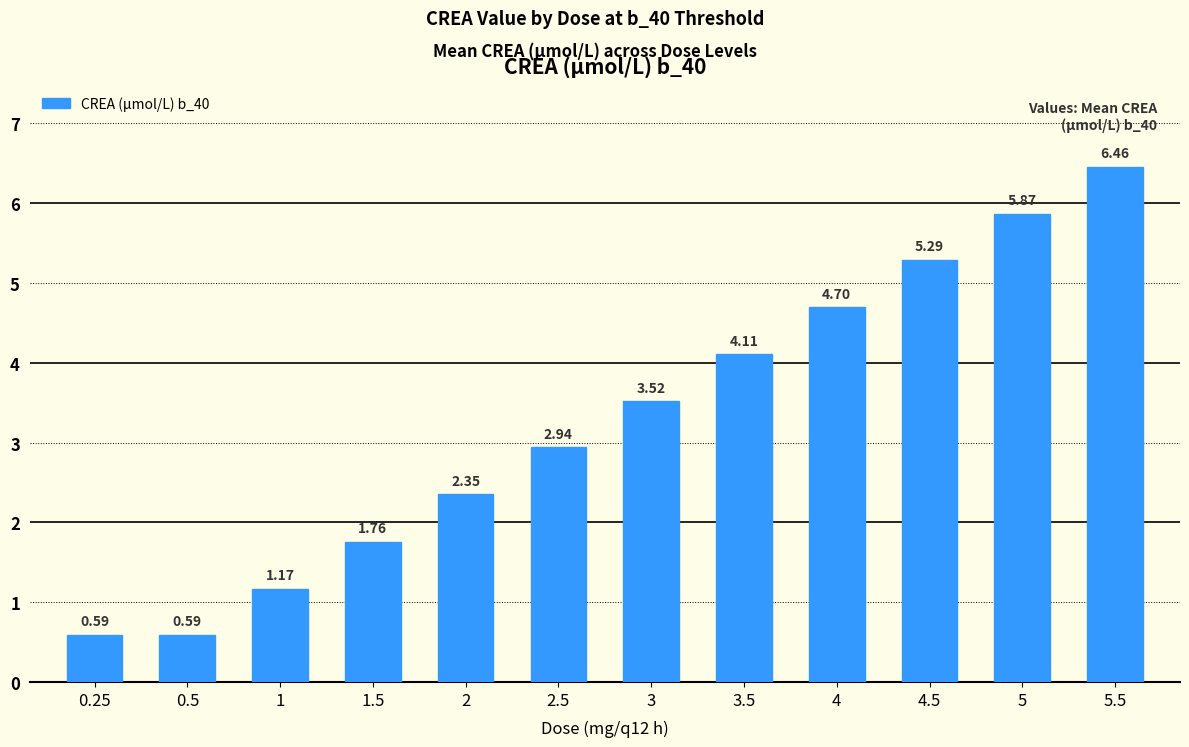

Between 5 and 1.5, which is larger?

5